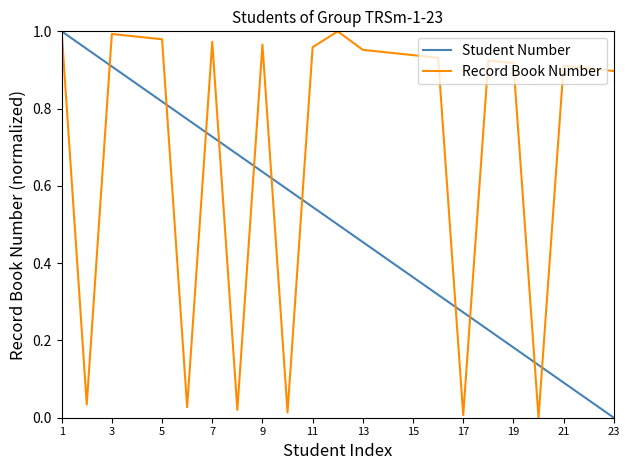

In Record Book Number, how many points are higher than both neighbors (excluding endpoints)?

6